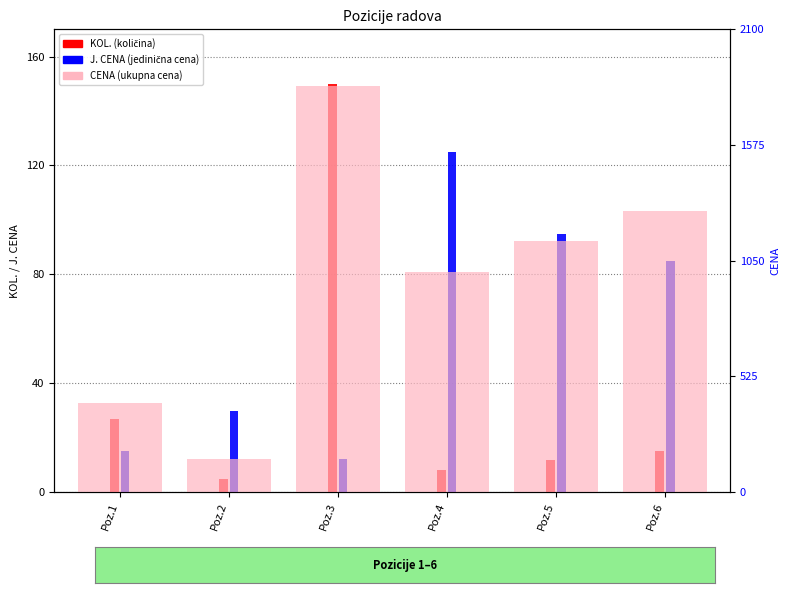

What is the lowest value of the J. CENA series?

12.3